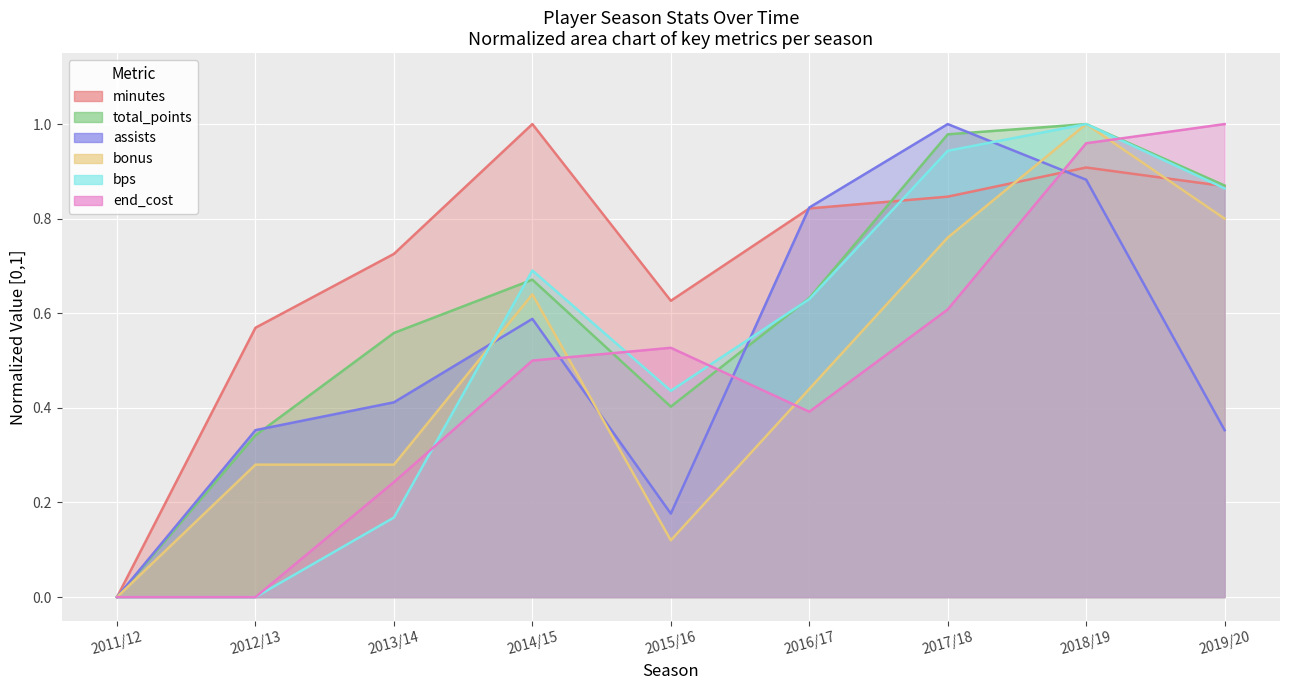

What is the spread (max minus min) of values at 2012/13?

0.6